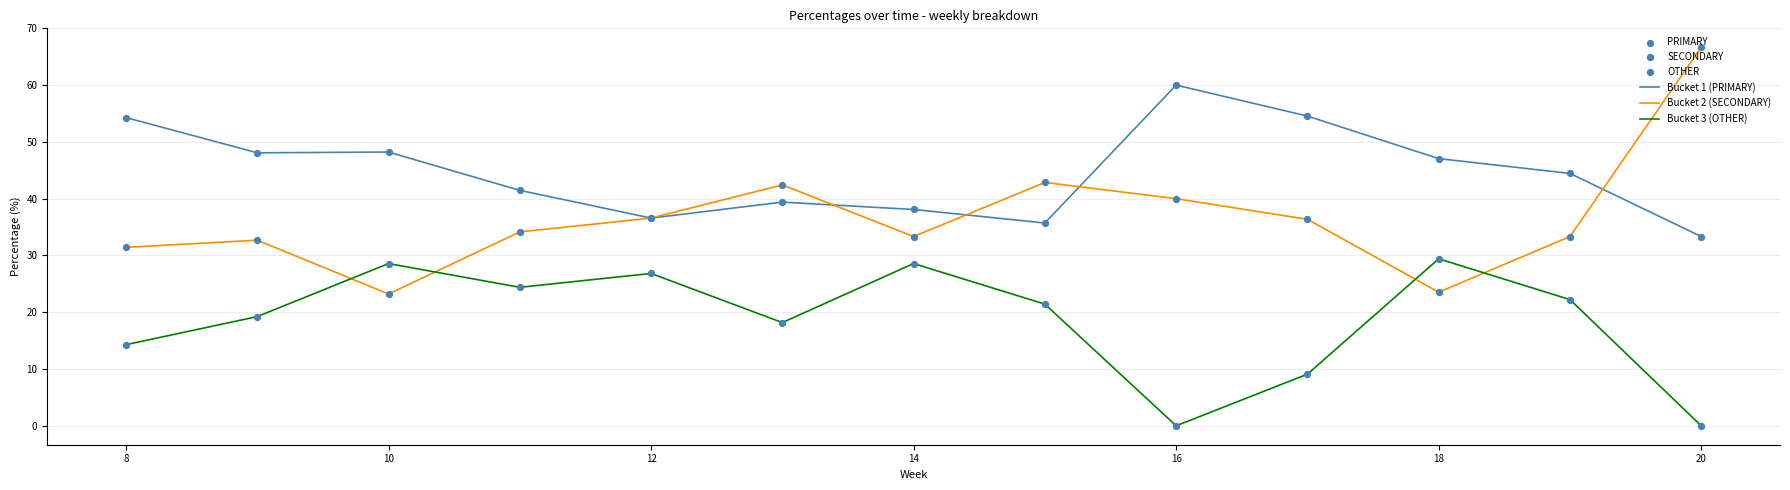

What is the maximum value shown in the chart?

66.7